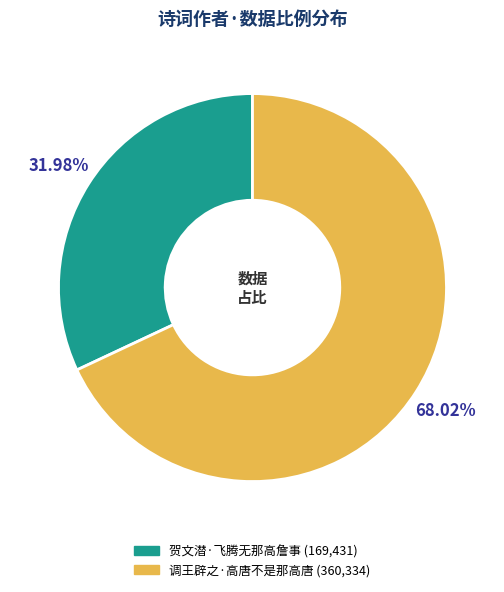

How many slices are in this pie chart?

2